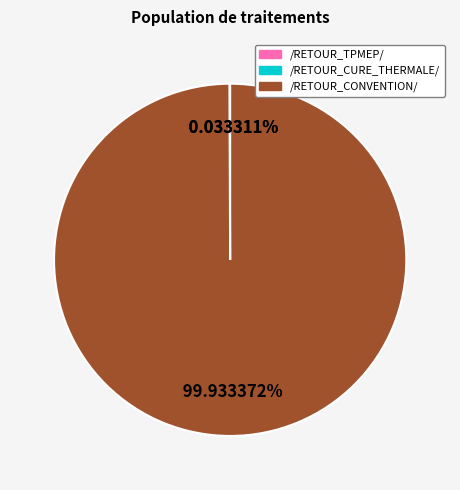

Which category accounts for the majority?

/RETOUR_CONVENTION/